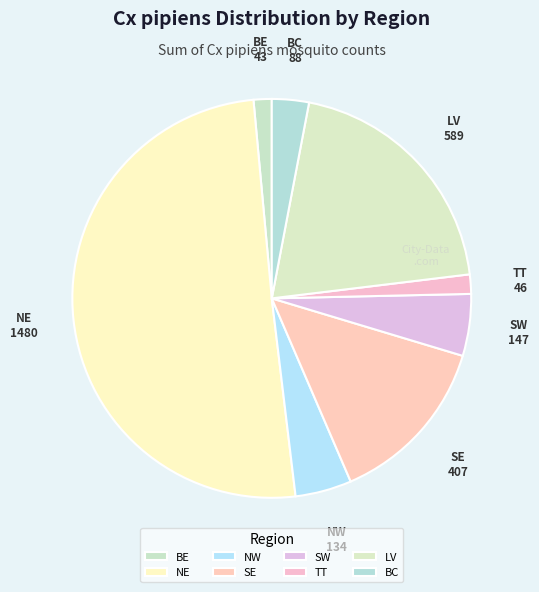

Is it true that LV is 28% of the pie?

False